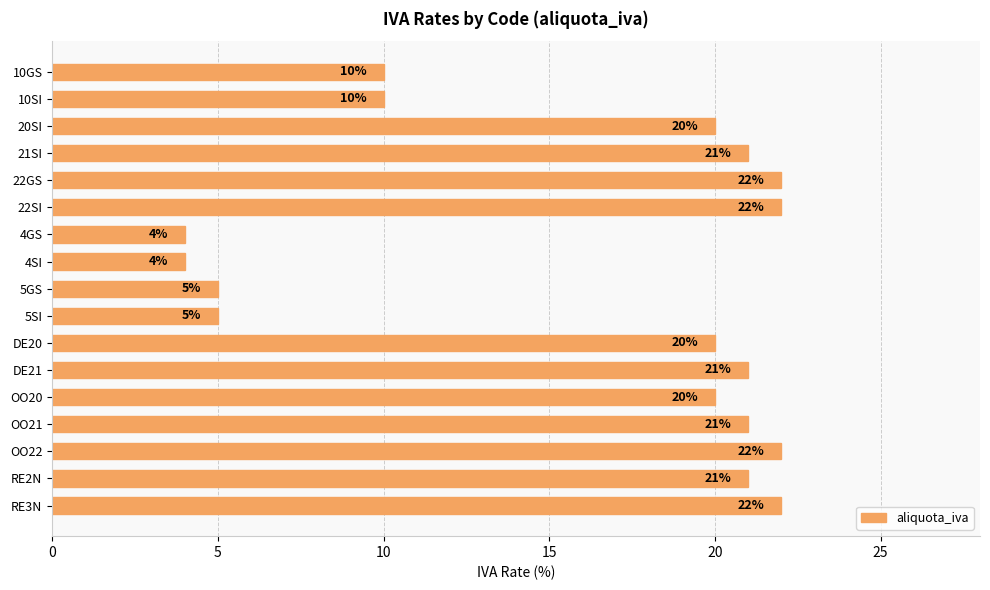

How many values are below 20?

6